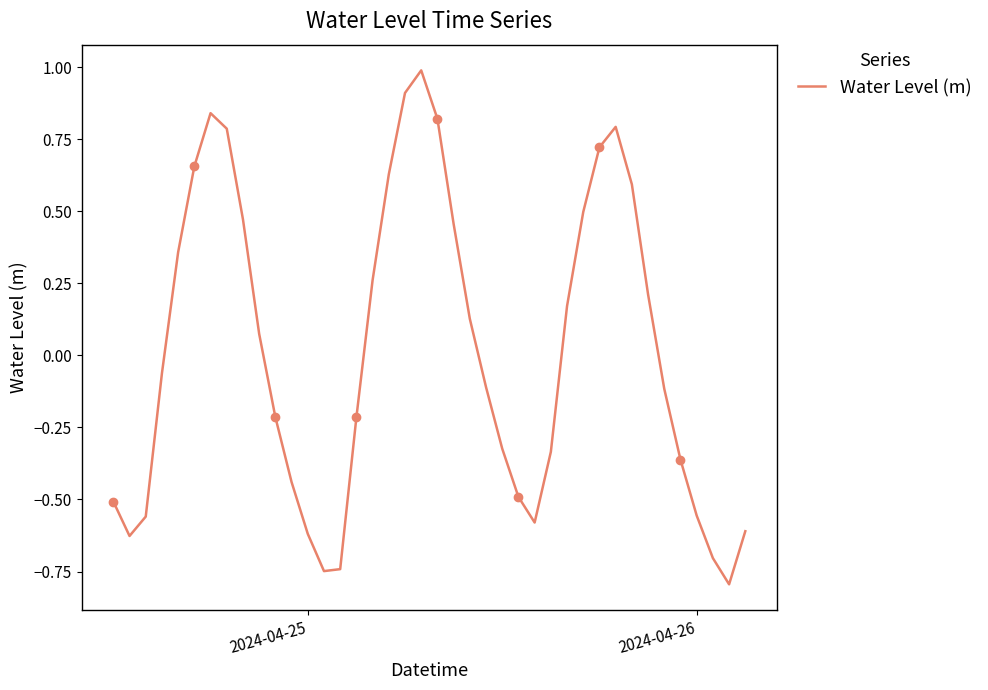

What is the value of the 35th point from the left?

-0.1